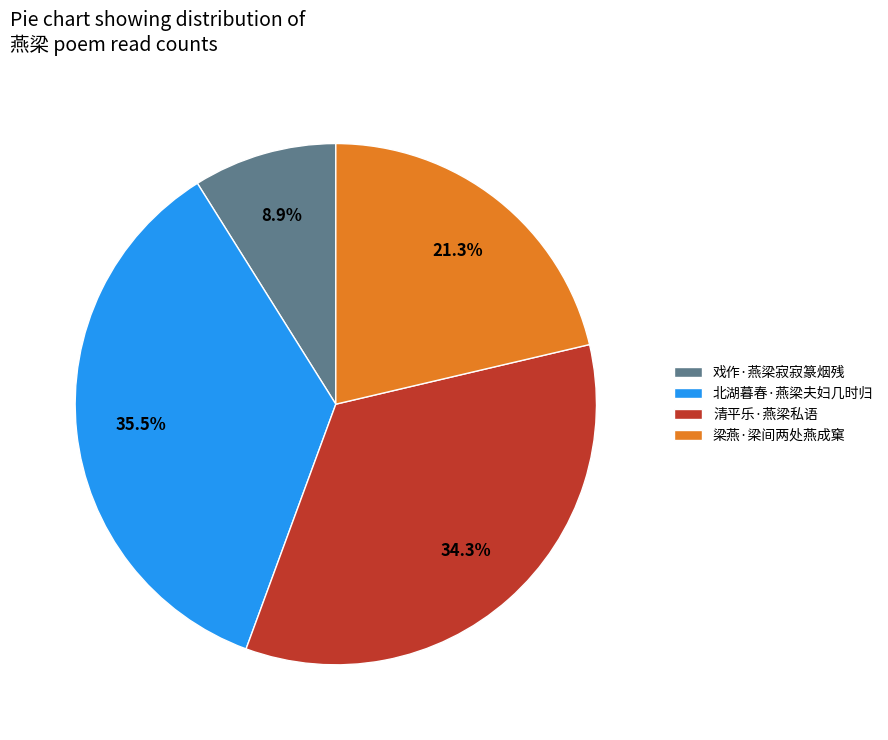

To the nearest percent, what portion does 梁燕·梁间两处燕成窠 represent?

21%